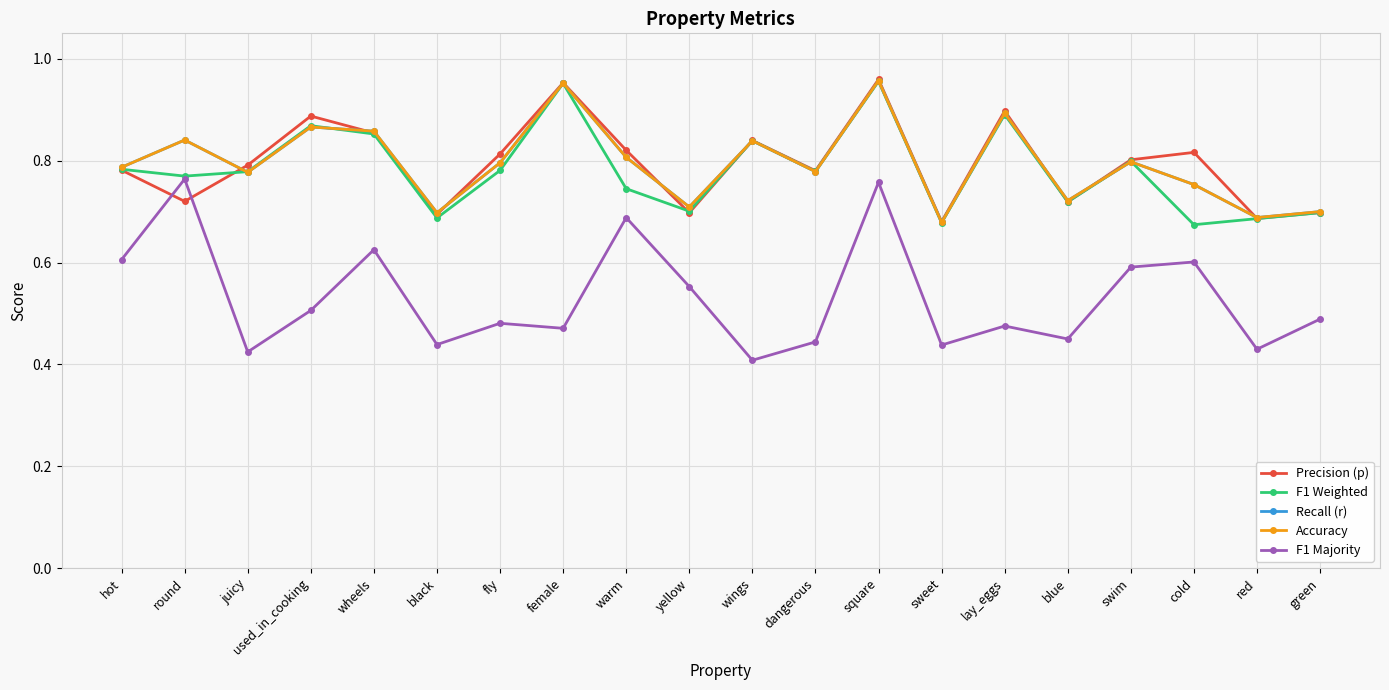

At which label is Precision (p) closest to 0?

sweet